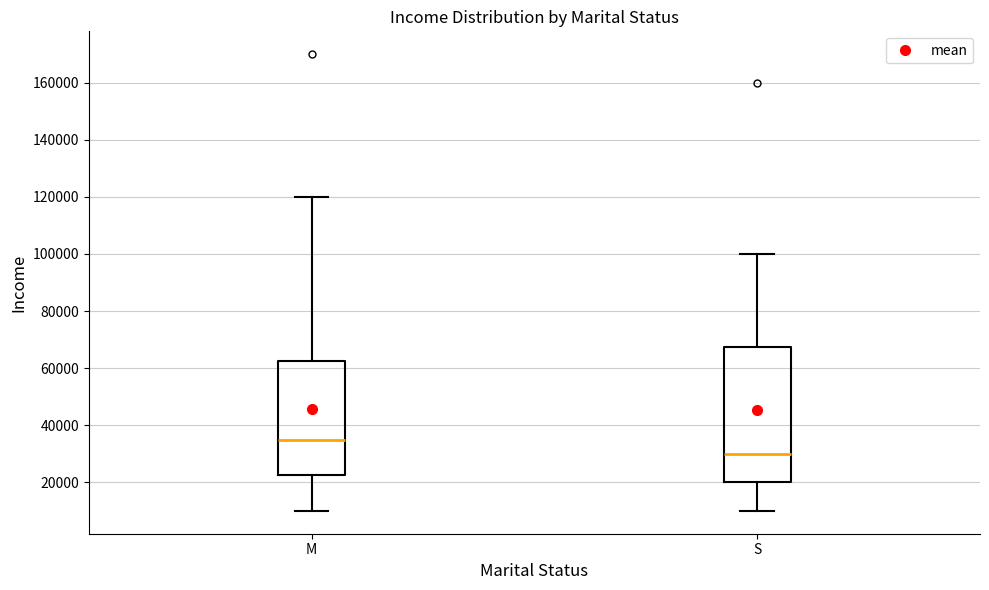

Which box has the lowest median line?

S